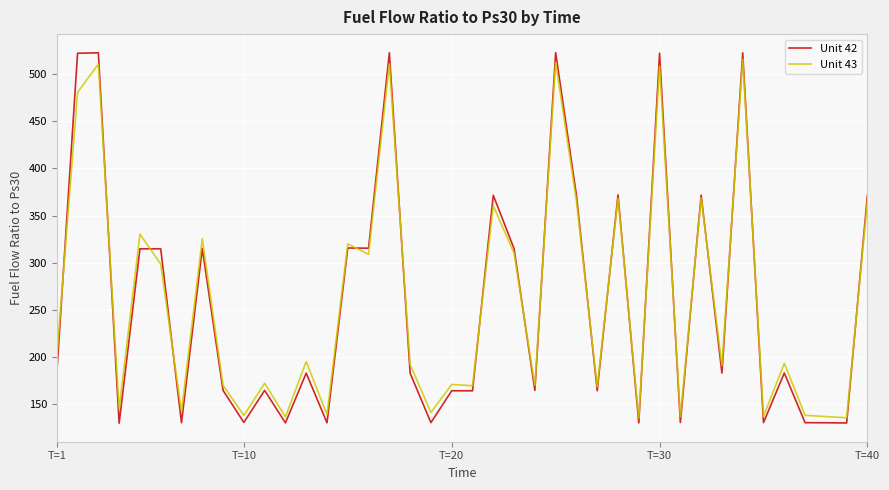

What is the minimum value for Unit 42?

130.2